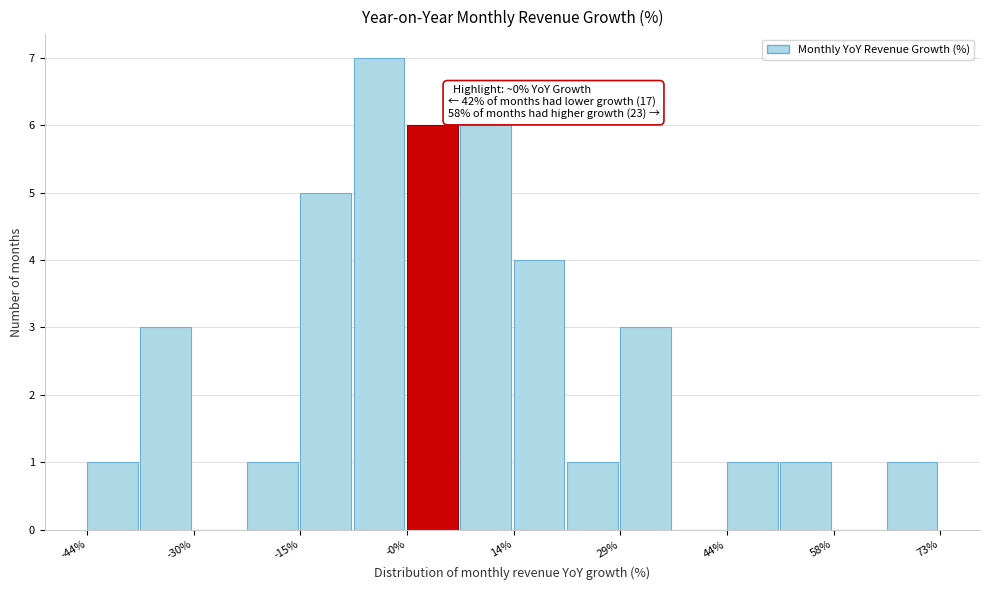

Read against the x-axis, roughly where is the centre of the tallest bar?

-4